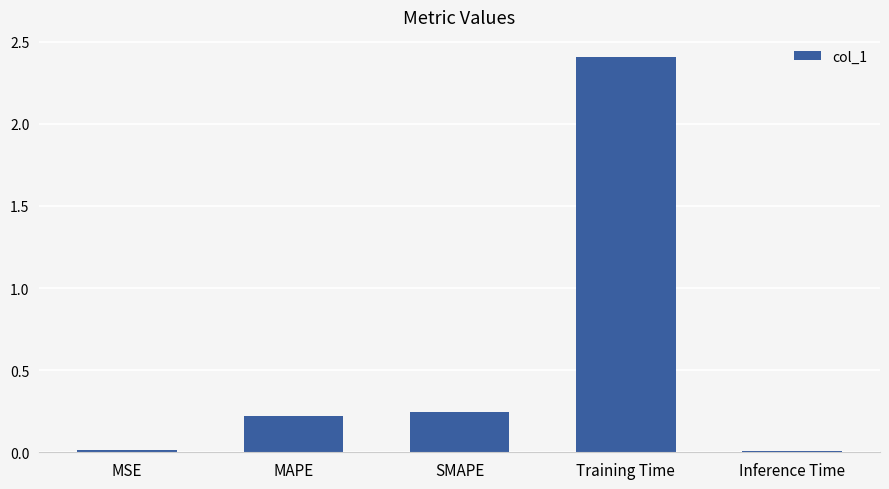

What is the sum of all values?

2.9